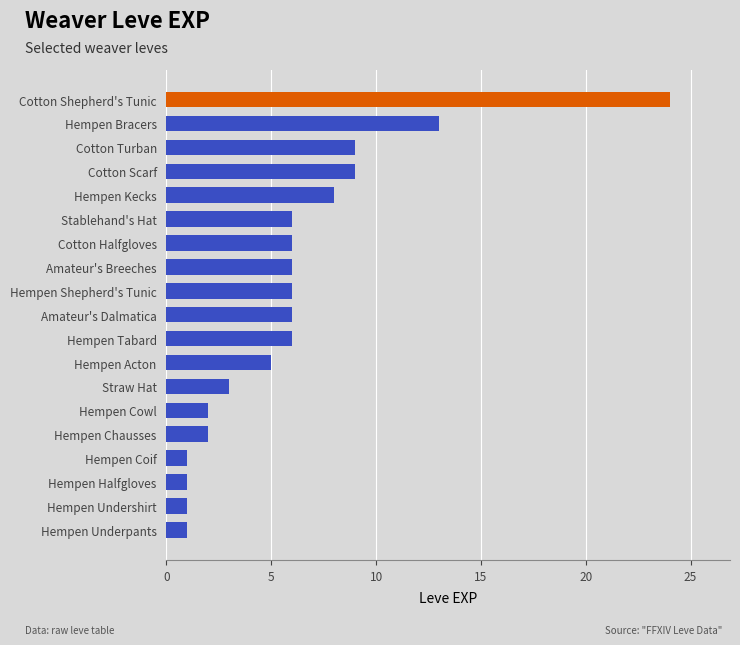

At which category does the chart reach its peak across all series?

Cotton Shepherd's Tunic